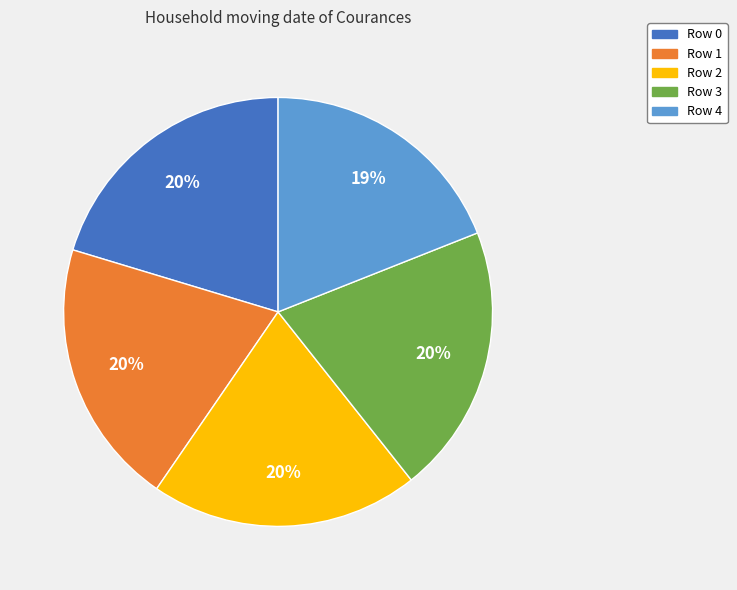

To the nearest percent, what is the combined percentage of Row 2 and Row 4?

39%